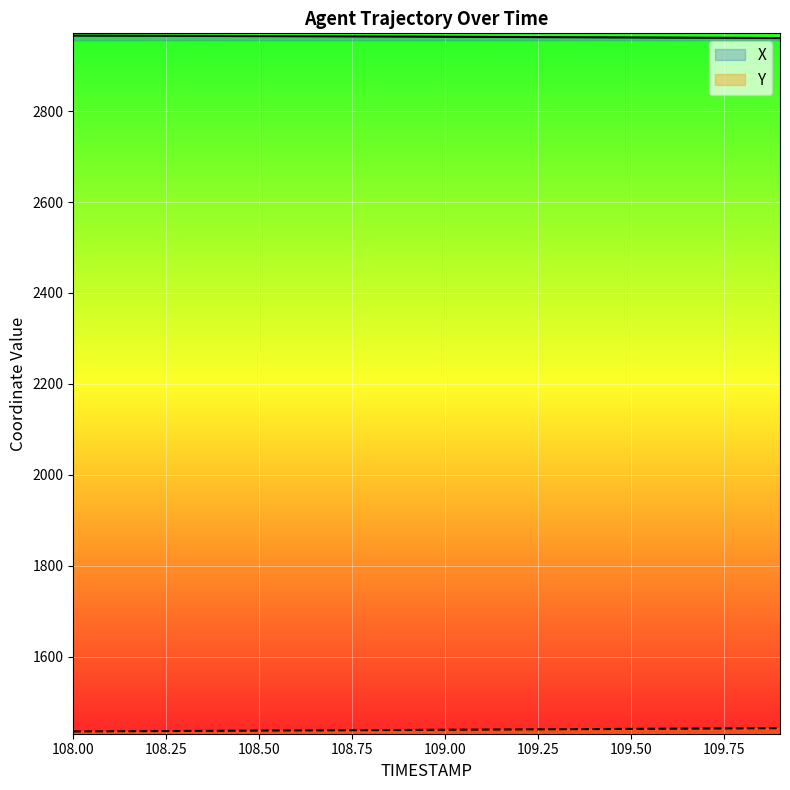

Rank the series at 109.5 from highest to lowest value.

X, Y